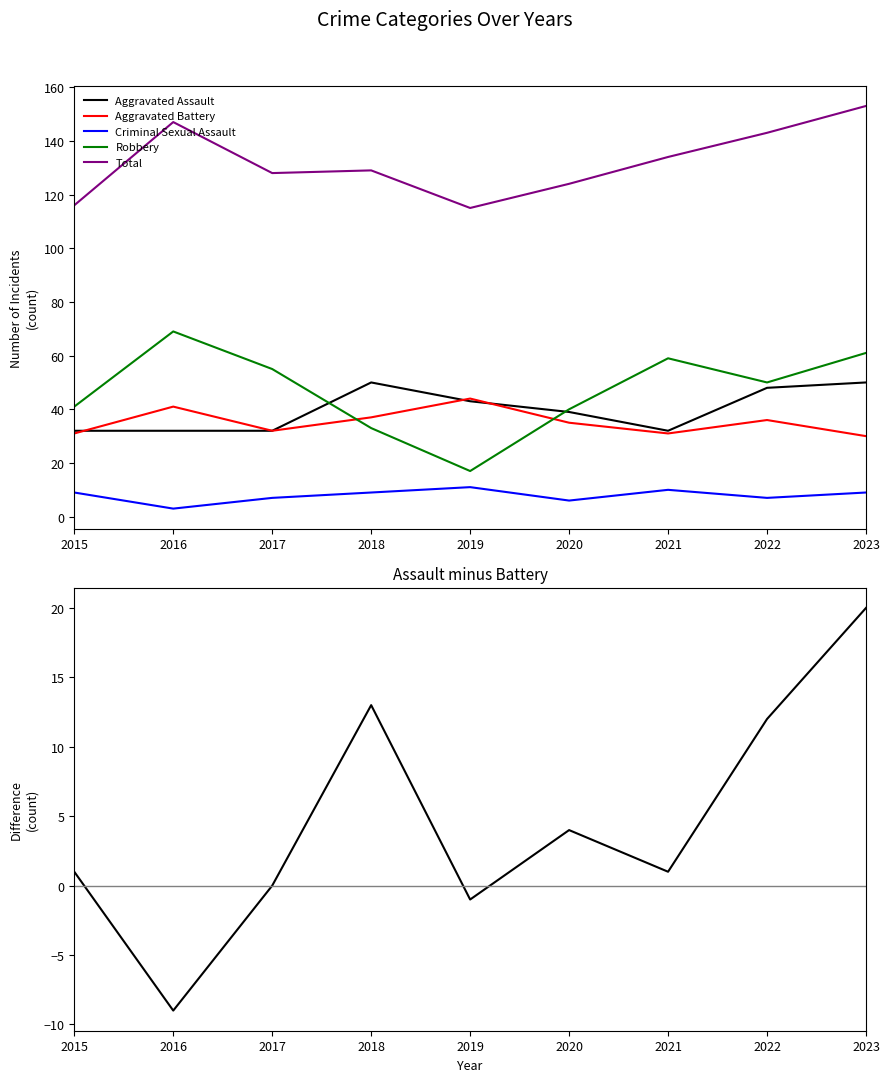

What is the difference between the second highest and minimum values in the Aggravated Assault series?

18